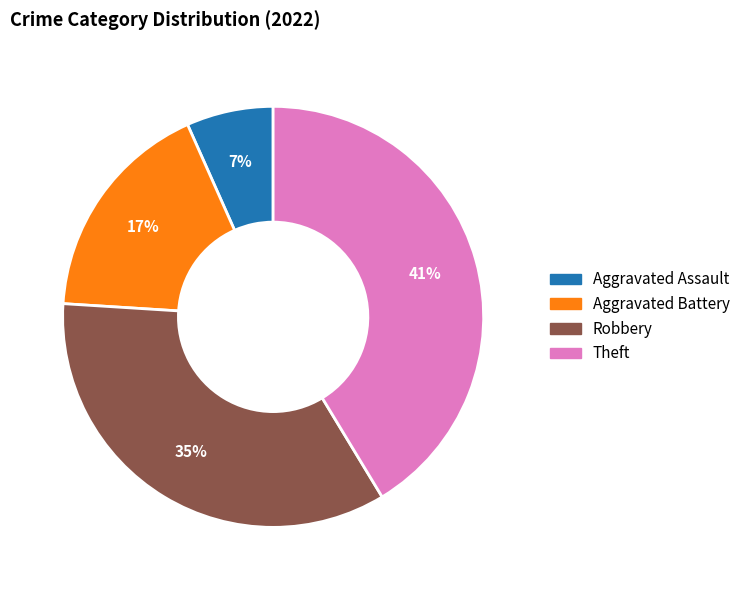

To the nearest percent, what is the combined percentage of Theft and Robbery?

76%